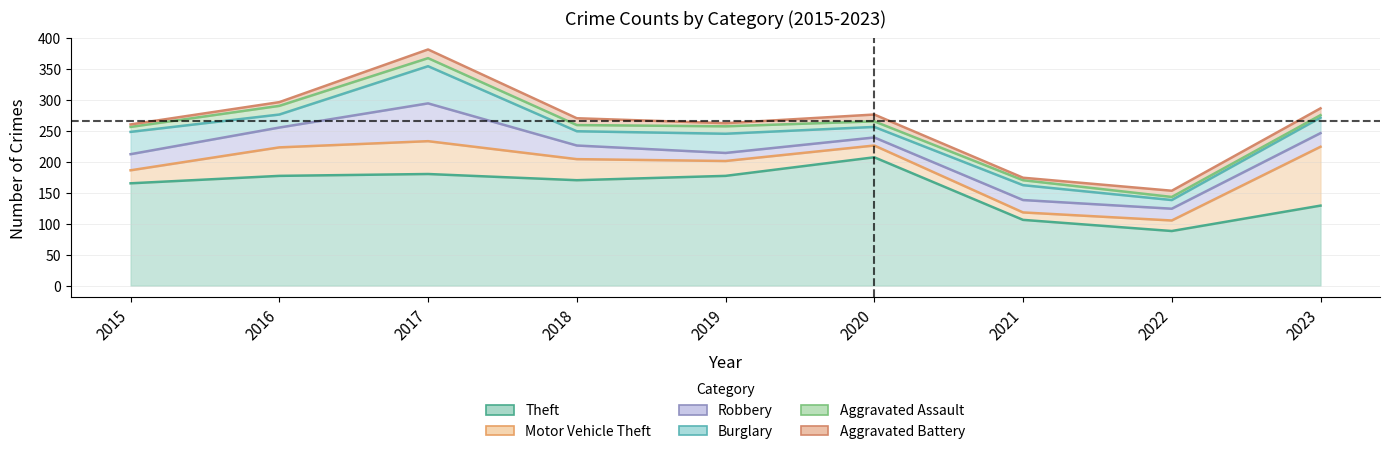

What is the minimum value shown in the chart?

4